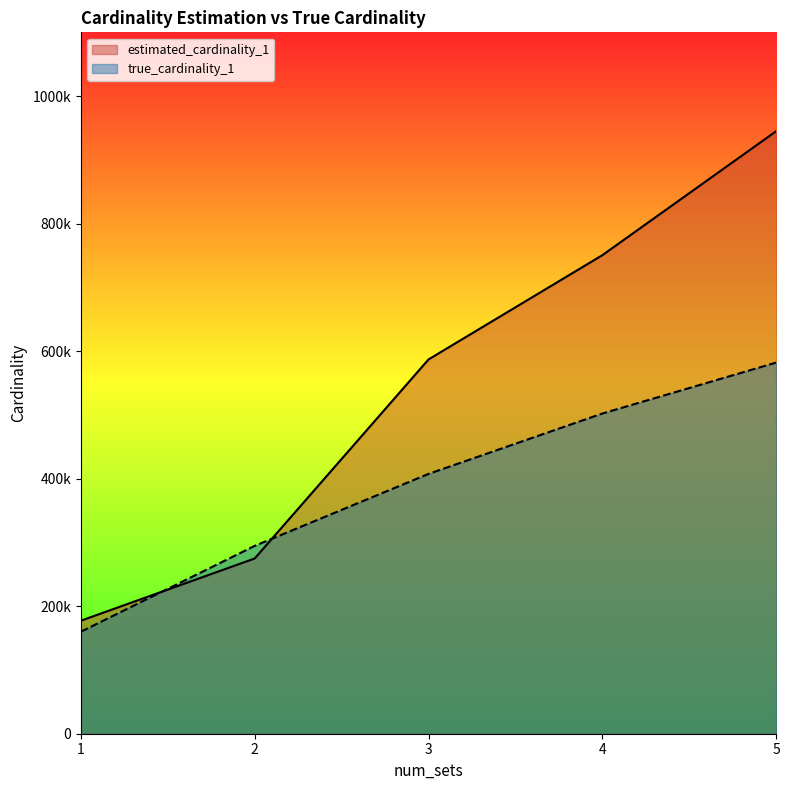

Is the value of true_cardinality_1 at 2 greater than the value of estimated_cardinality_1 at 2?

Yes